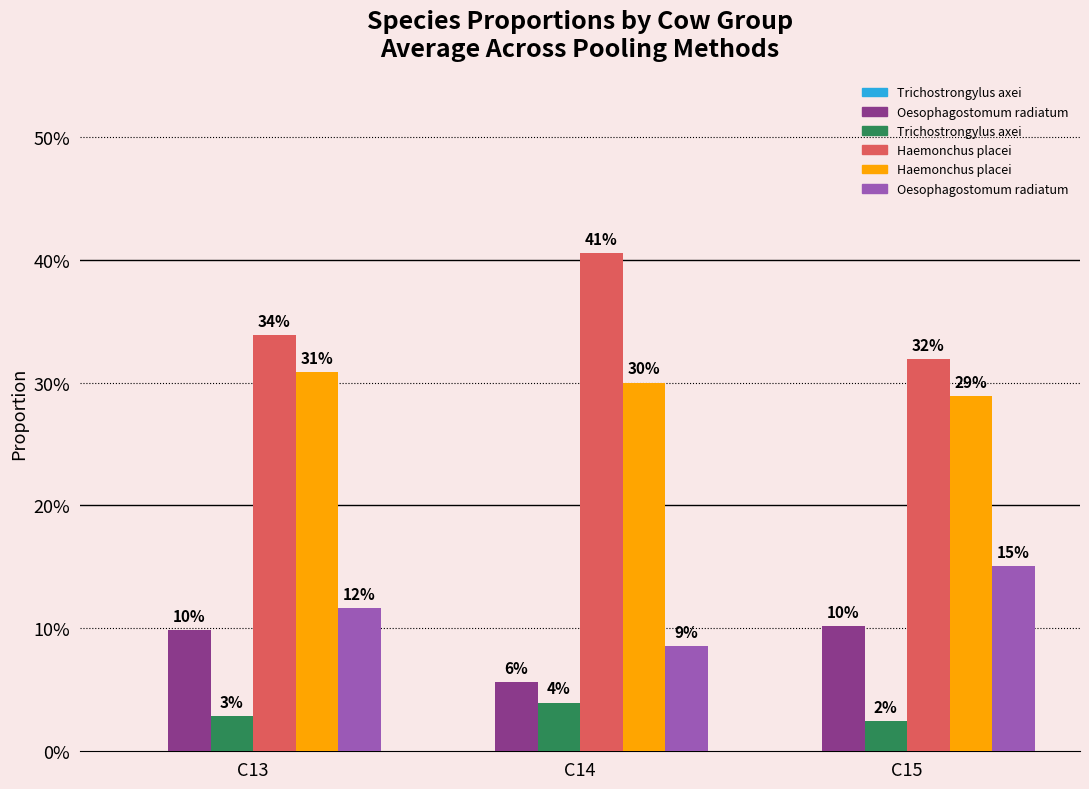

Rank the series at C13 from lowest to highest value.

Trichostrongylus axei, Oesophagostomum radiatum, Haemonchus placei